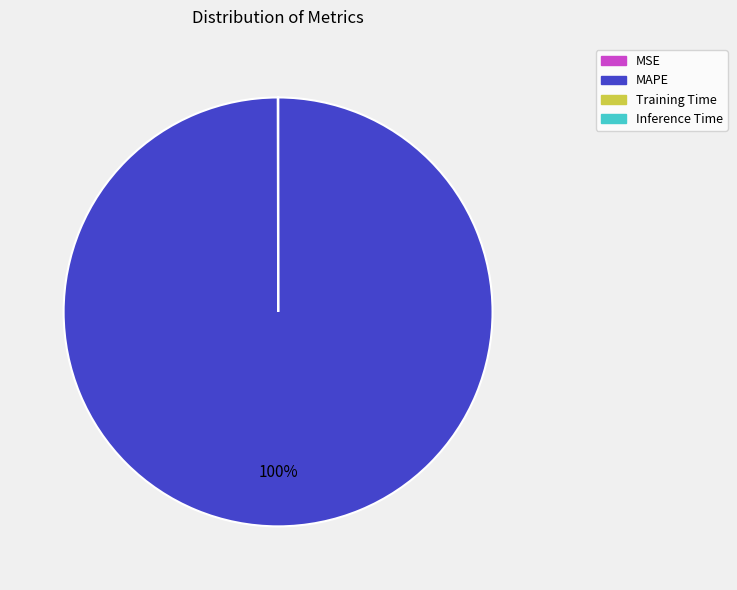

Which slice represents more than half of the pie?

MAPE